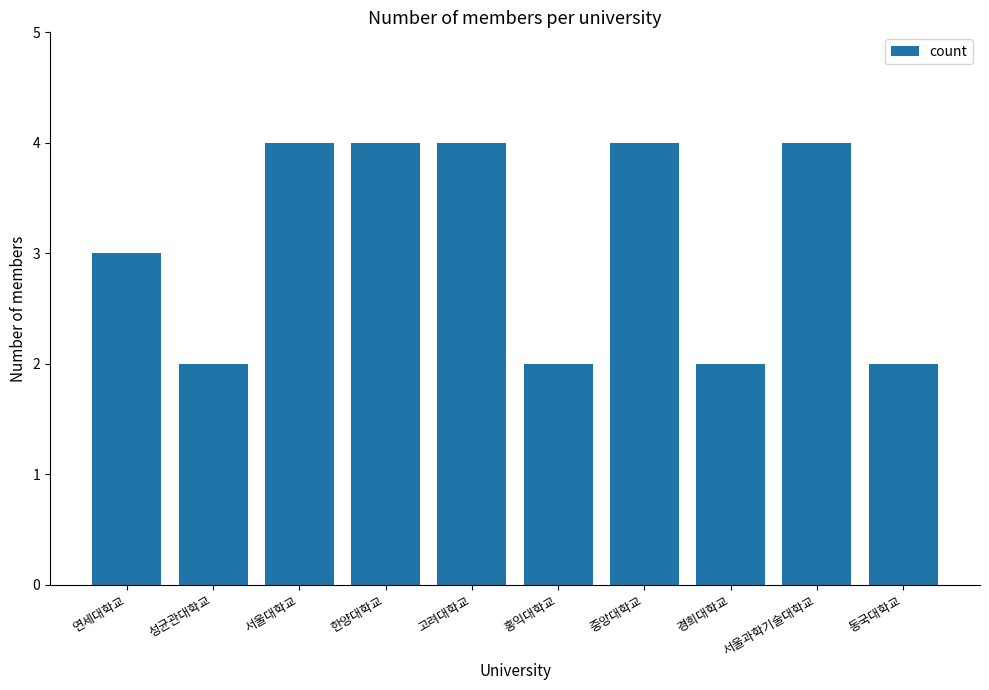

What position from the right is 경희대학교?

3